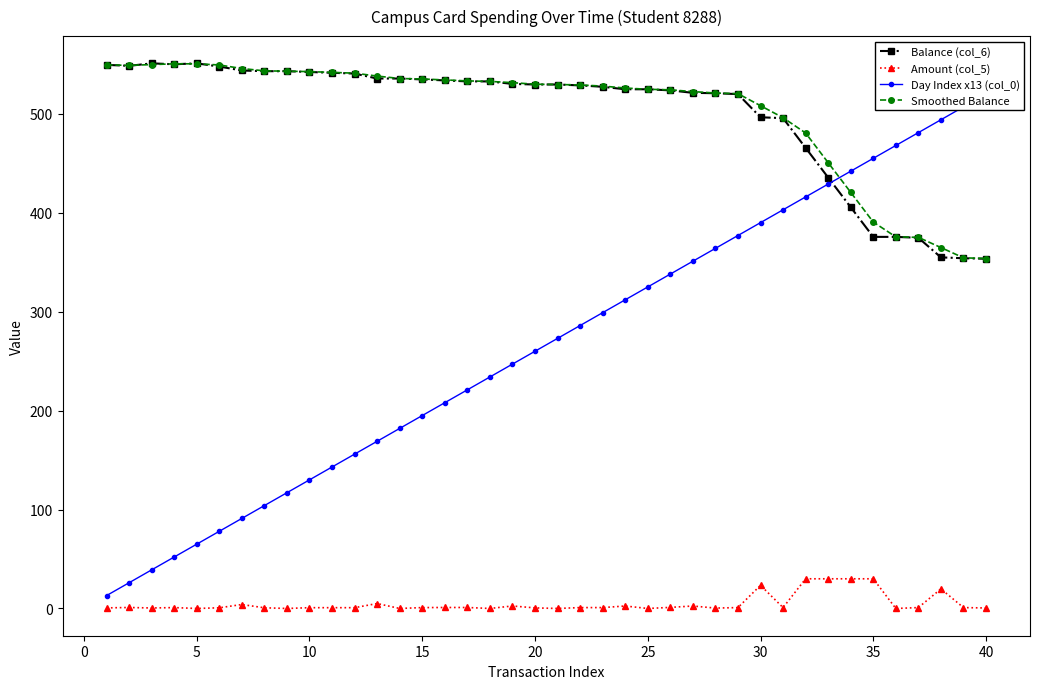

True or false: Amount (col_5) and Smoothed Balance intersect in this chart.

False